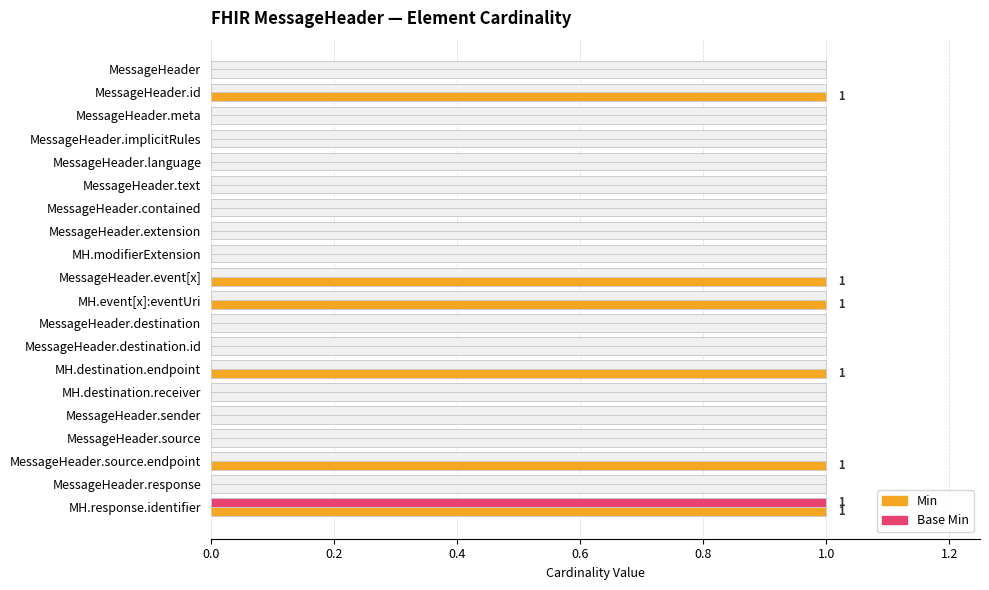

How many positive values does the Min series have?

6